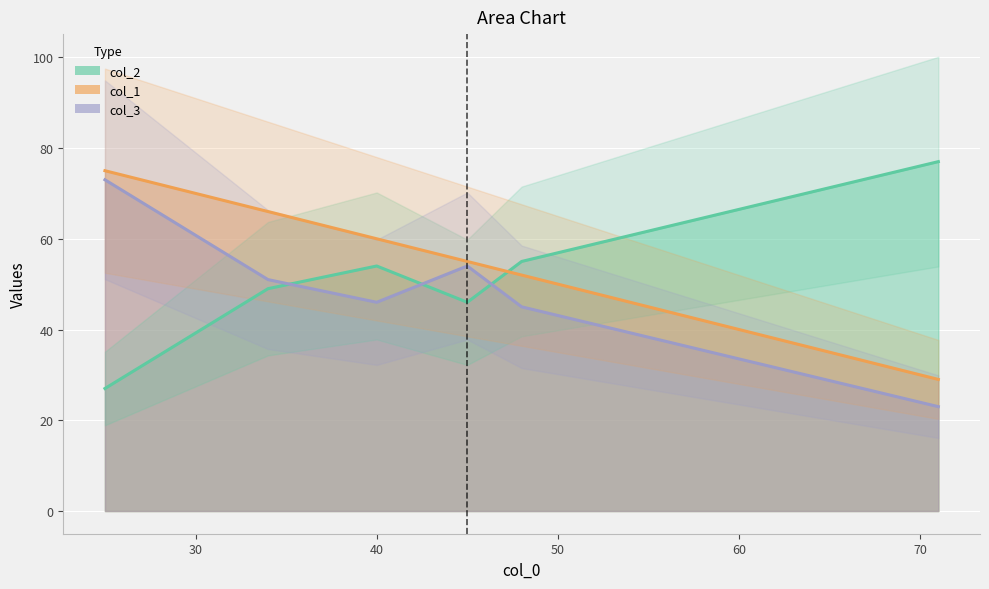

What is the maximum value shown in the chart?

77